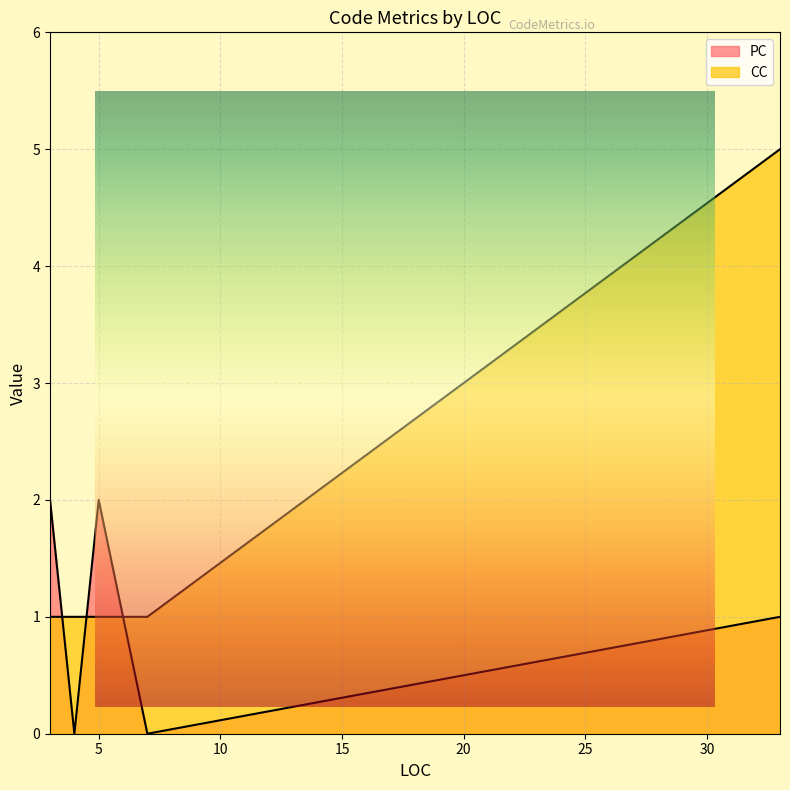

The CC series shows 2 at 33. True or false?

False